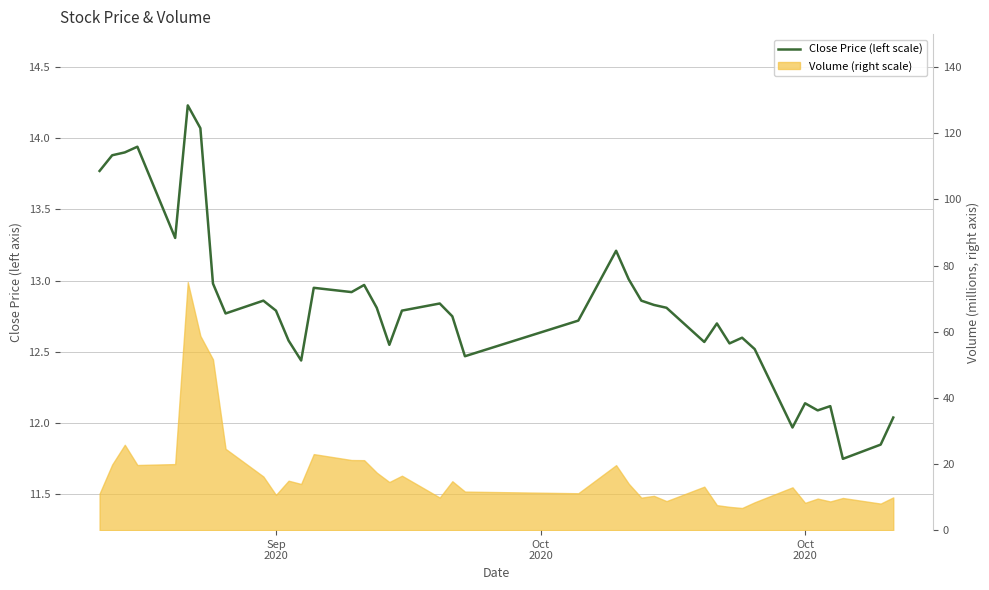

How many interior local peaks (higher than both neighbors) does the data have?

11